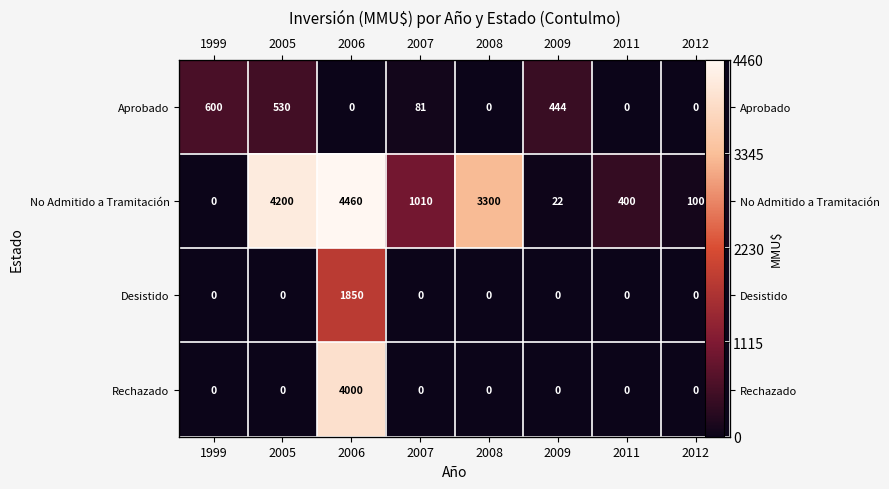

Where is Rechazado nearest to the value 2000?

1999